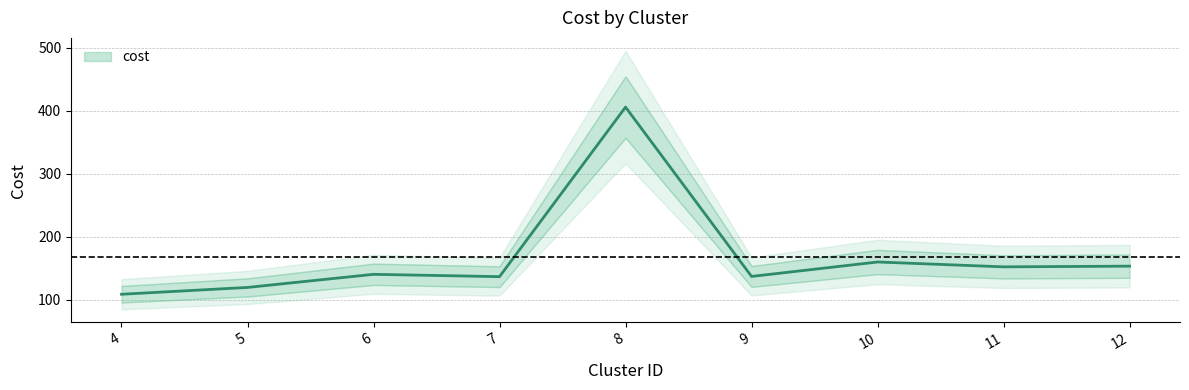

Reading left to right, list all the values displayed in this chart.

4=108.9	5=119.8	6=140.6	7=136.9	8=405.9	9=137.2	10=160.1	11=152.4	12=153.5